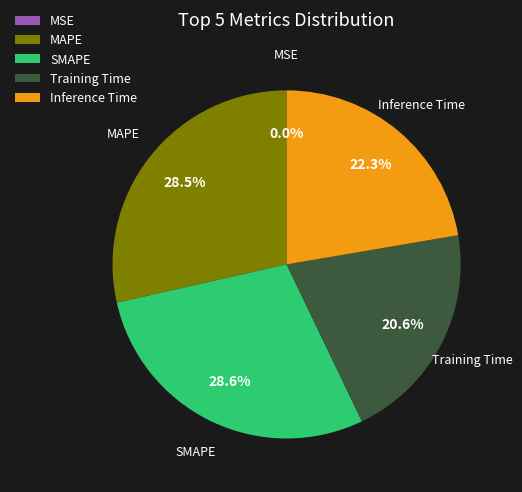

Between Inference Time and MAPE, which is larger?

MAPE